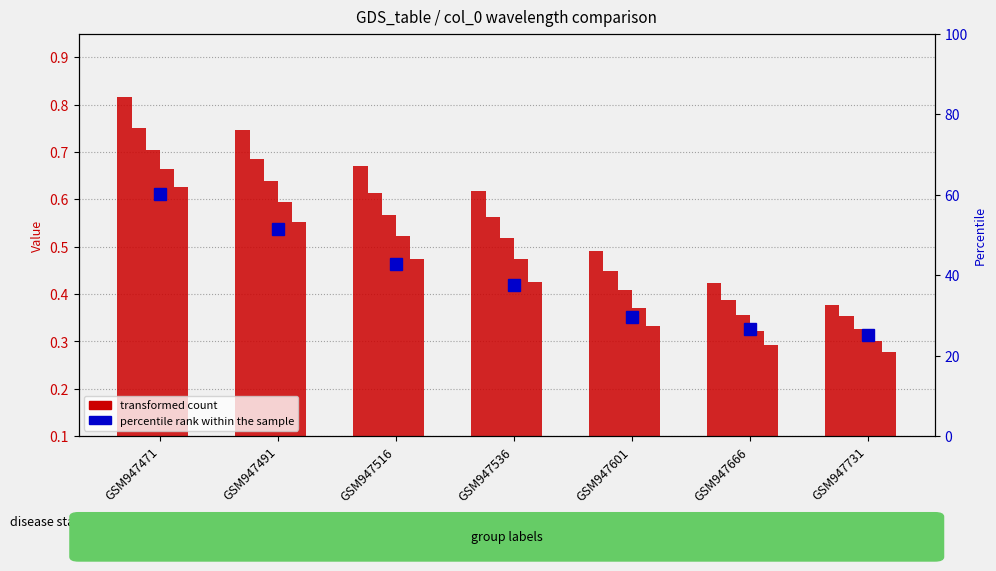

What is the sum of the transformed count (4800) values at GSM947471 and GSM947491?

1.4